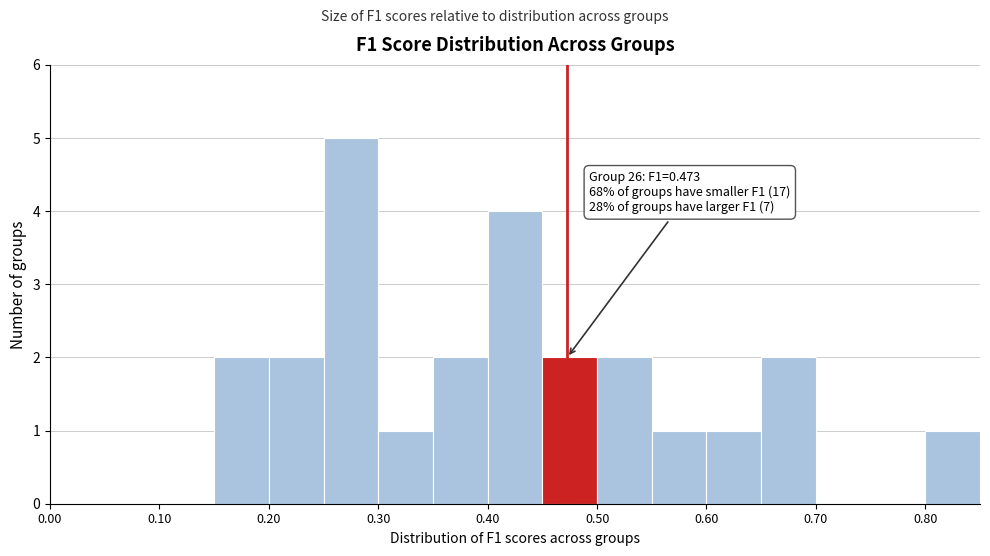

Over which range of the x-axis is the bar tallest?

0.25 to 0.30